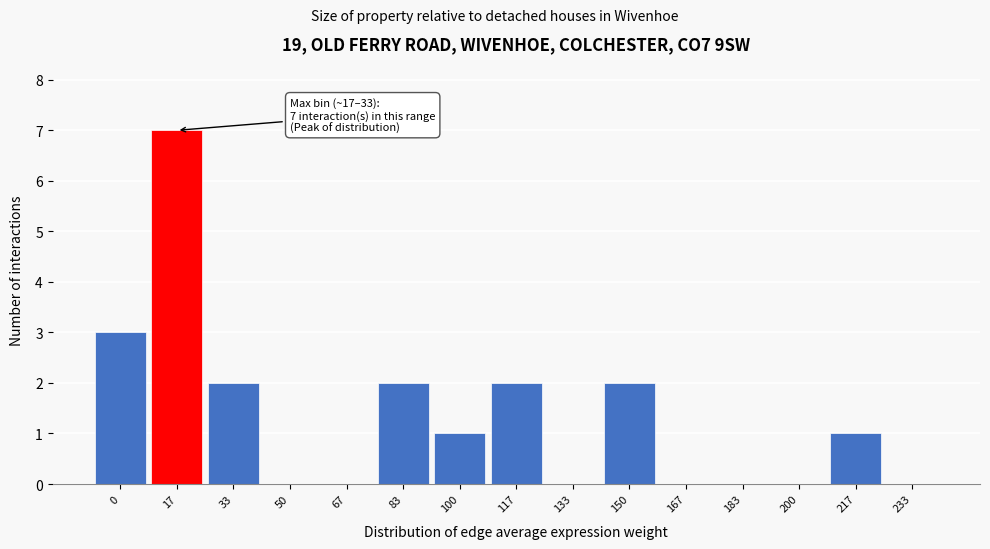

Reading left to right, what are all the values shown in this chart?

0=3	17=7	33=2	50=0	67=0	83=2	100=1	117=2	133=0	150=2	167=0	183=0	200=0	217=1	233=0